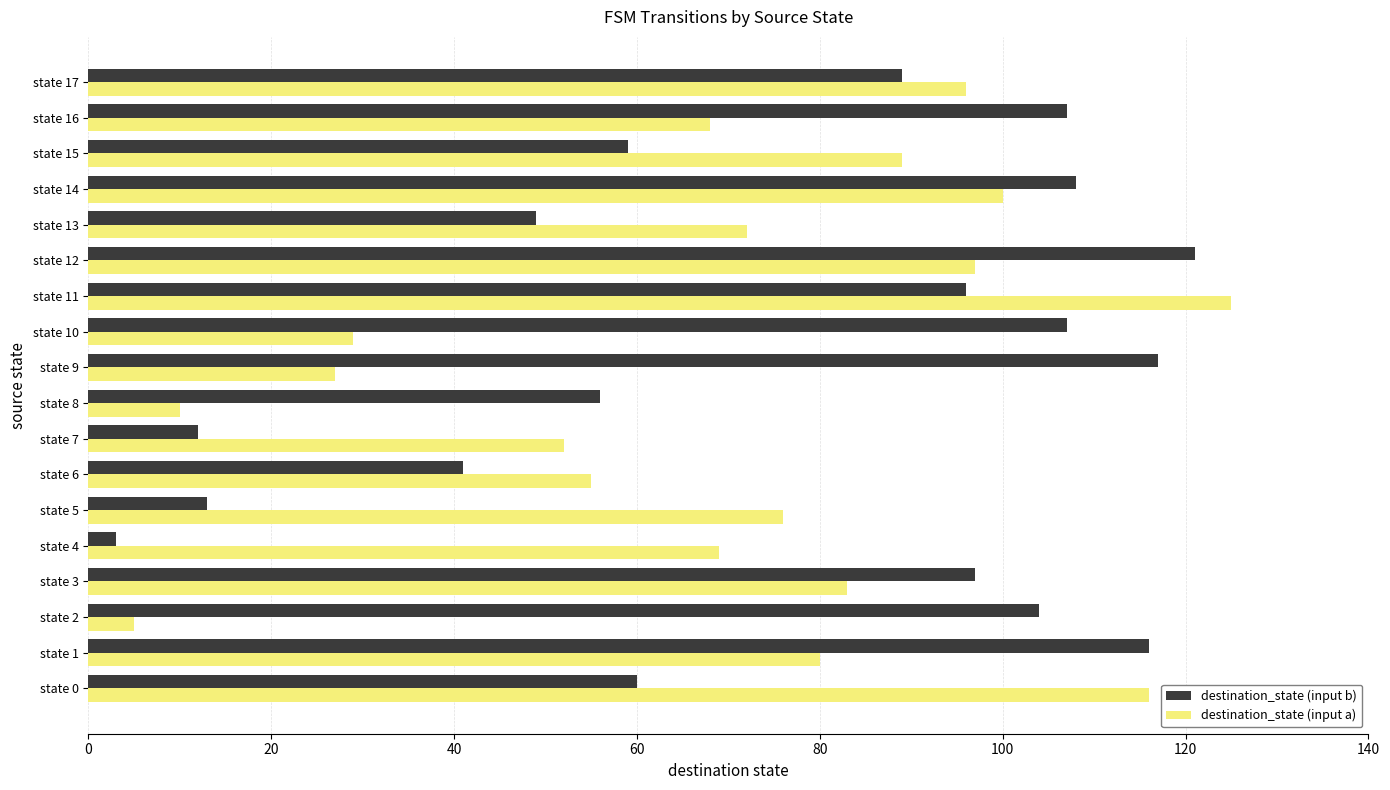

At which category is the sum across all series the highest?

state 11